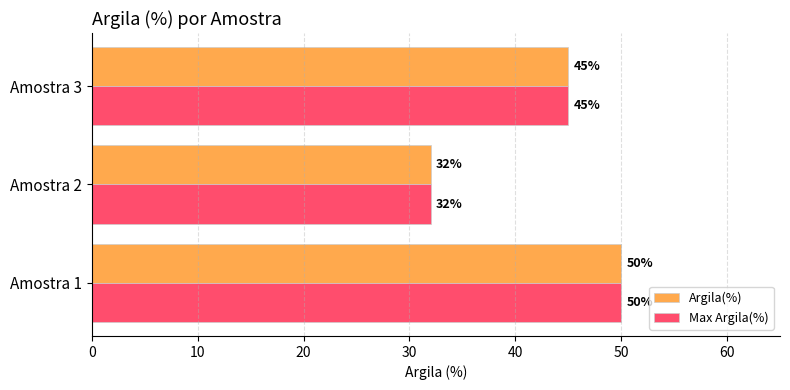

List the labels in order of Argila(%) value, smallest first.

Amostra 2, Amostra 3, Amostra 1